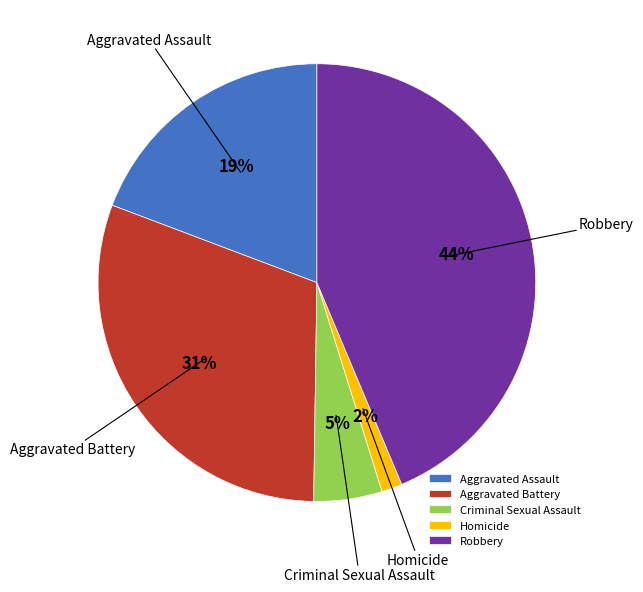

What percentage is the Criminal Sexual Assault slice, to the nearest percent?

5%